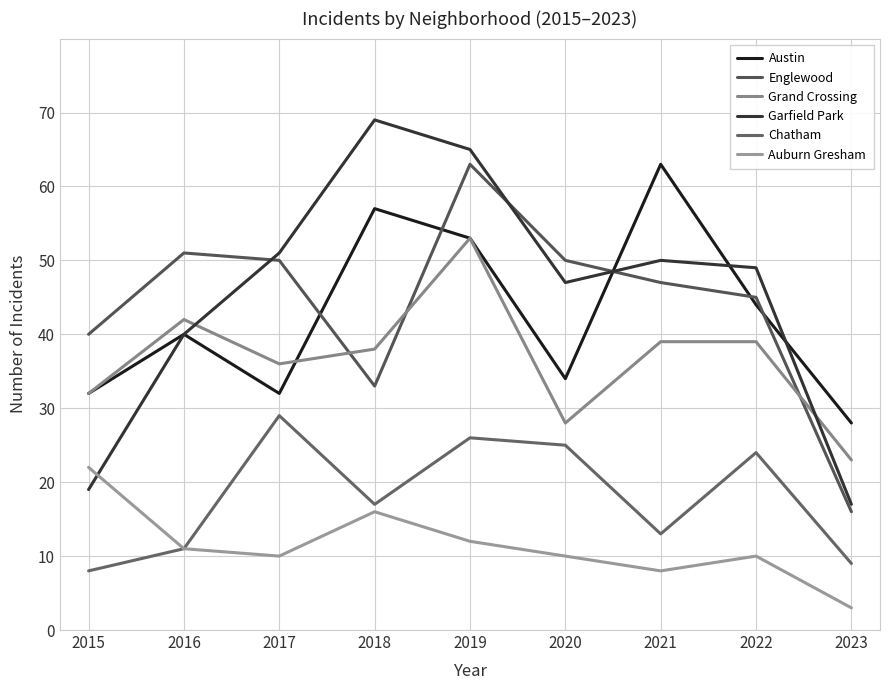

Is this an area chart (filled region under the line)?

No